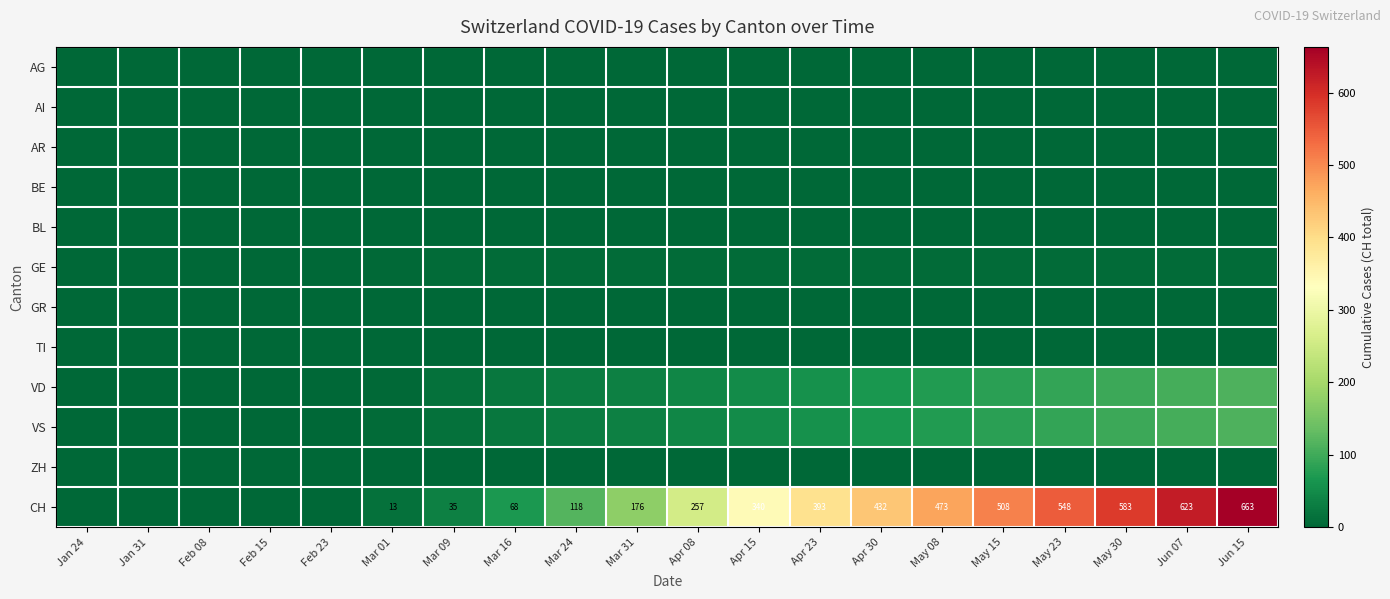

At Mar 16, list the series in order from smallest to largest.

AG, AI, AR, BL, TI, ZH, BE, GR, GE, VD, VS, CH